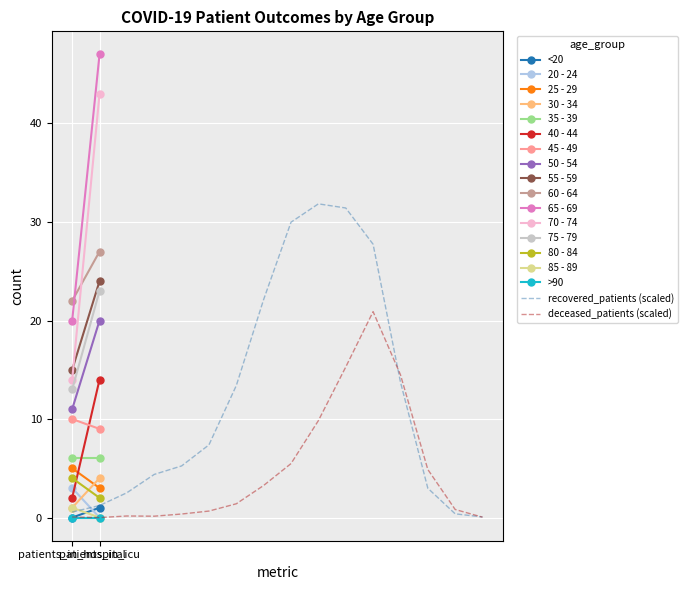

The value of deceased_patients at 50 - 54 is 3.3. True or false?

True